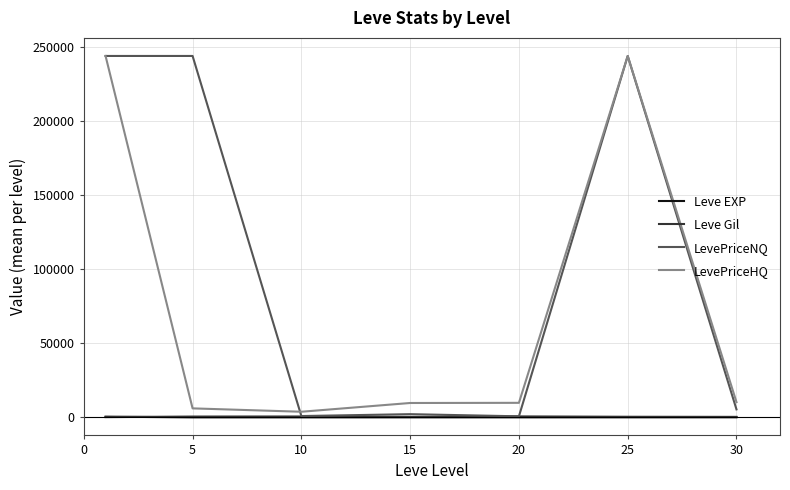

What are all the series names shown in the legend?

Leve EXP, Leve Gil, LevePriceNQ, LevePriceHQ